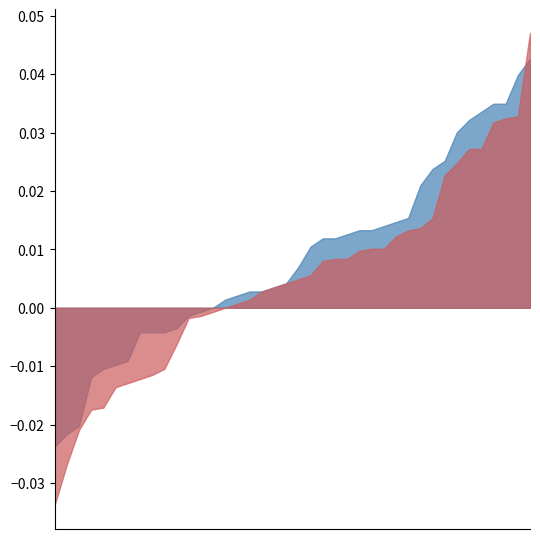

What is the difference between the o values at o and 34?

0.2